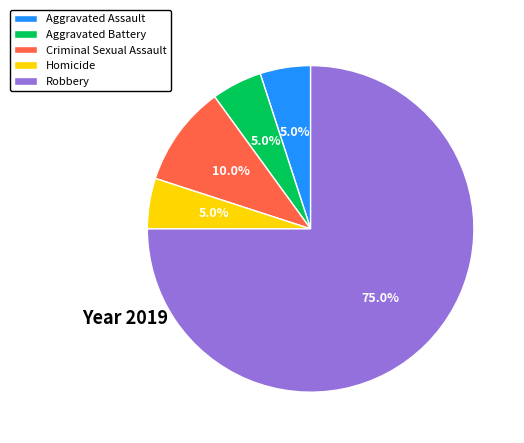

To the nearest percent, what percentage of the pie is Aggravated Assault?

5%